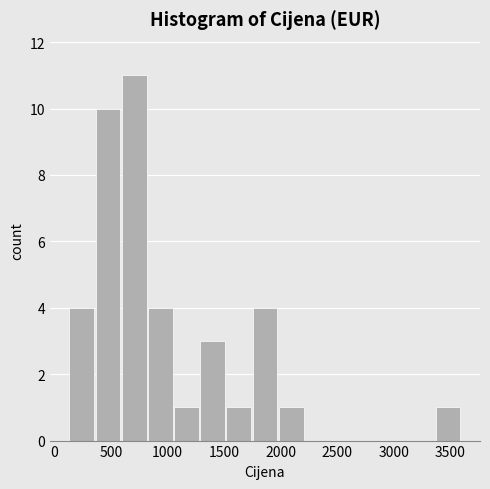

Over which range of the x-axis is the bar tallest?

600 to 850